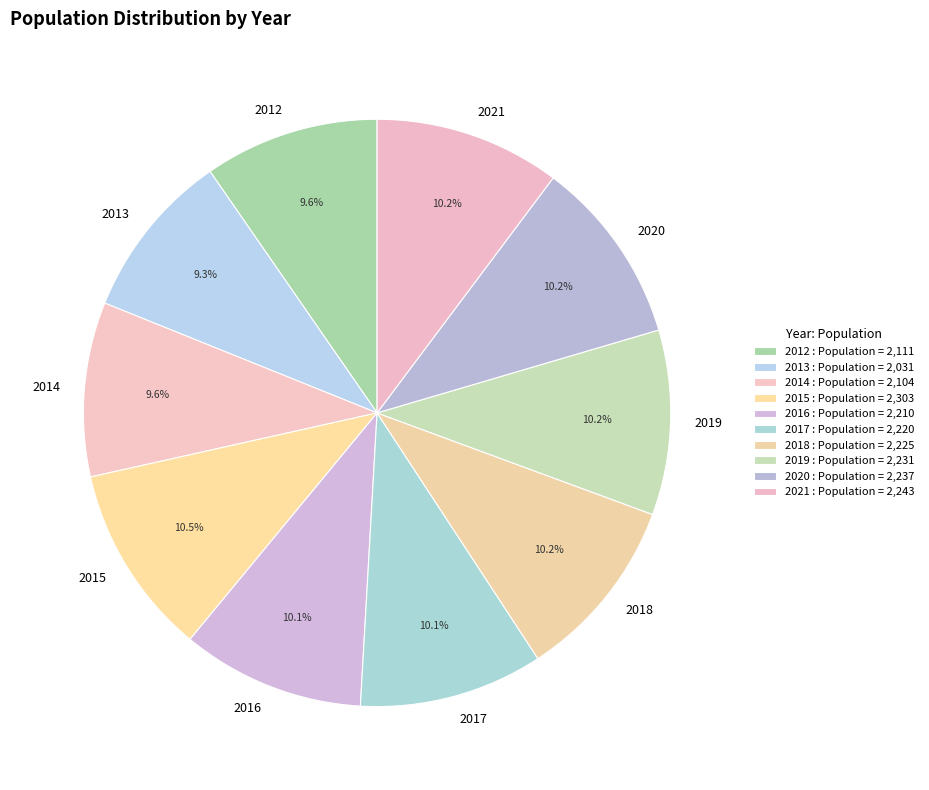

What percentage do 2017 and 2020 together represent?

20.3%